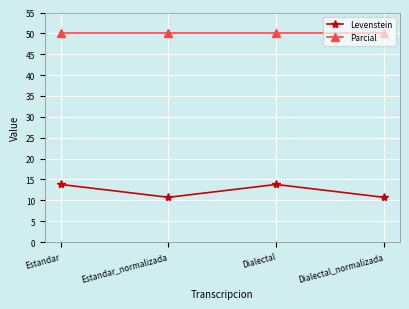

Reading left to right, extract all data points from this chart.

Levenstein: Estandar=13.8	Estandar_normalizada=10.7	Dialectal=13.8	Dialectal_normalizada=10.7
Parcial: Estandar=50.0	Estandar_normalizada=50.0	Dialectal=50.0	Dialectal_normalizada=50.0